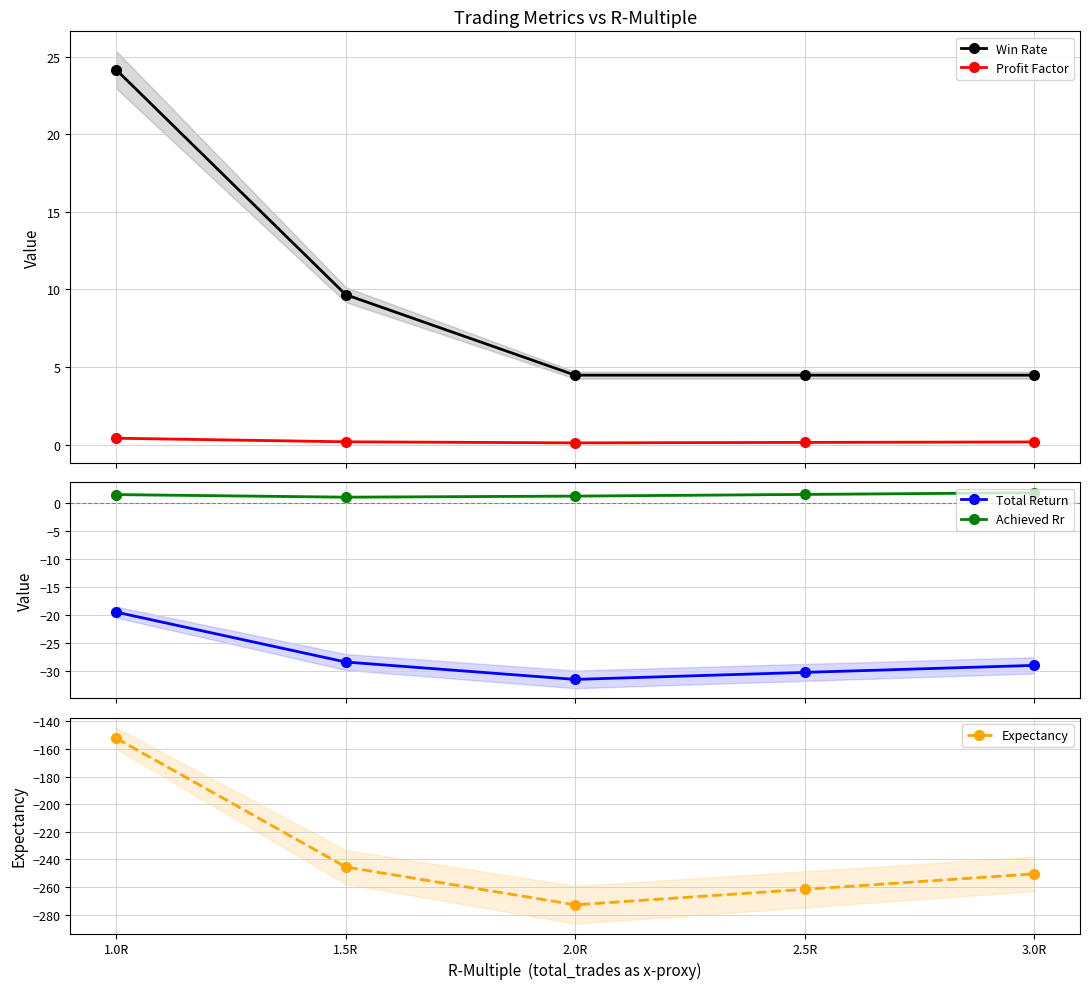

Does the chart have visible grid lines?

Yes